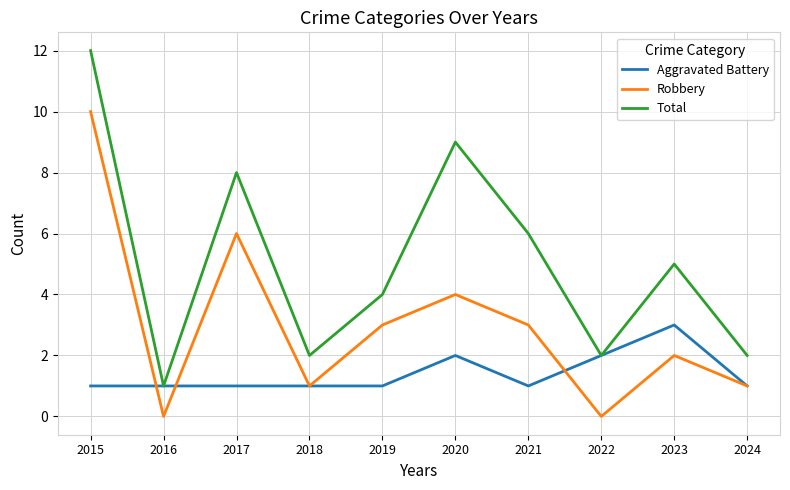

List the series in order of their peak value, lowest first.

Aggravated Battery, Robbery, Total